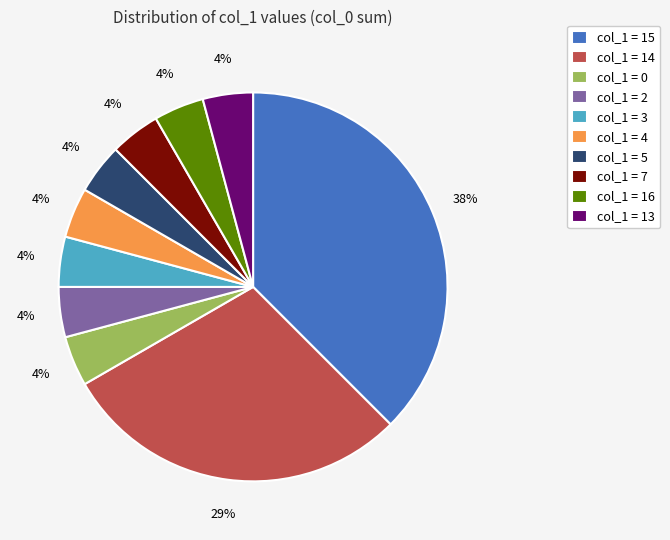

Is it true that col_1 = 0 is 4% of the pie?

True